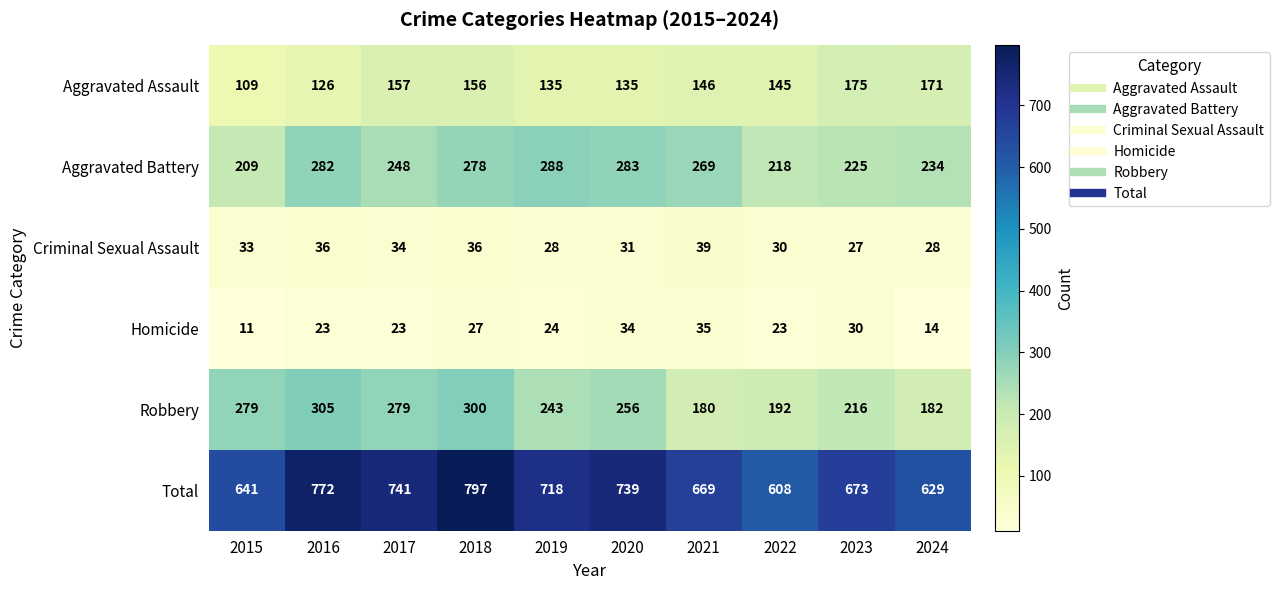

What is the spread (max minus min) of values at 2019?

694